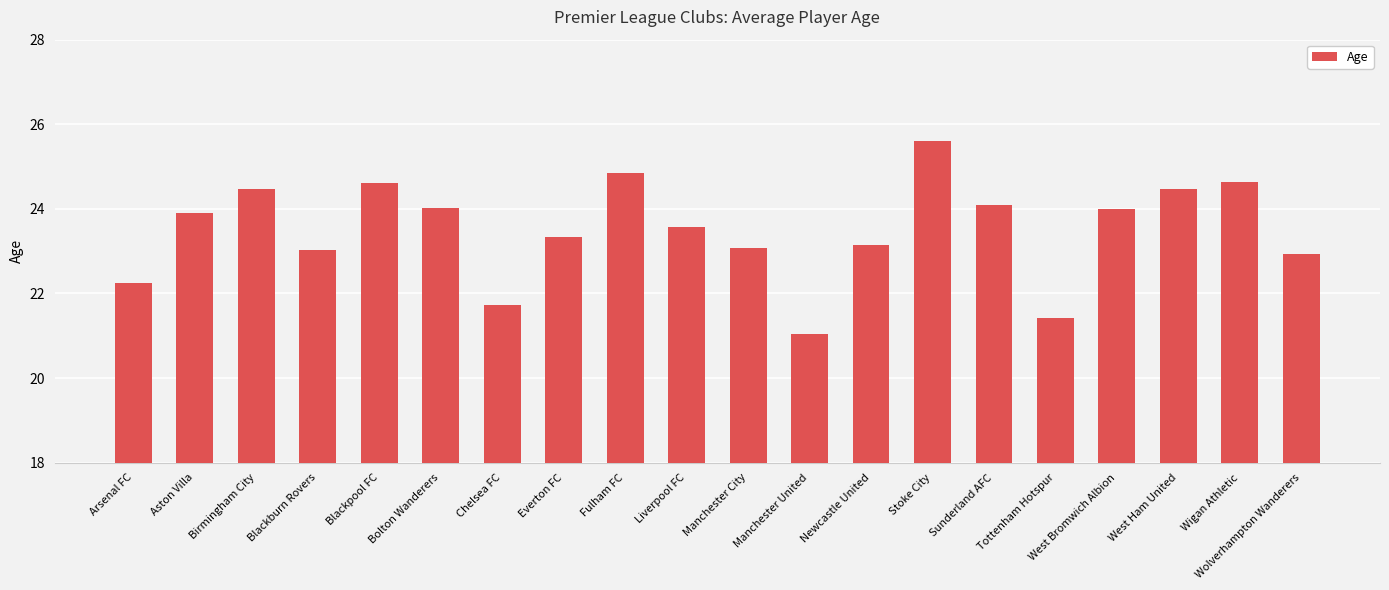

What is the approximate value at Newcastle United?

23.1